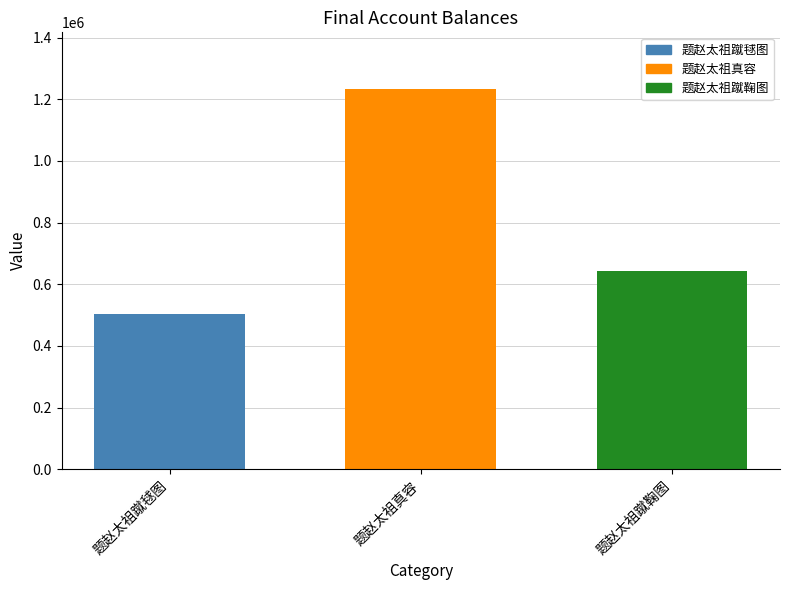

How many values are below 643416?

1